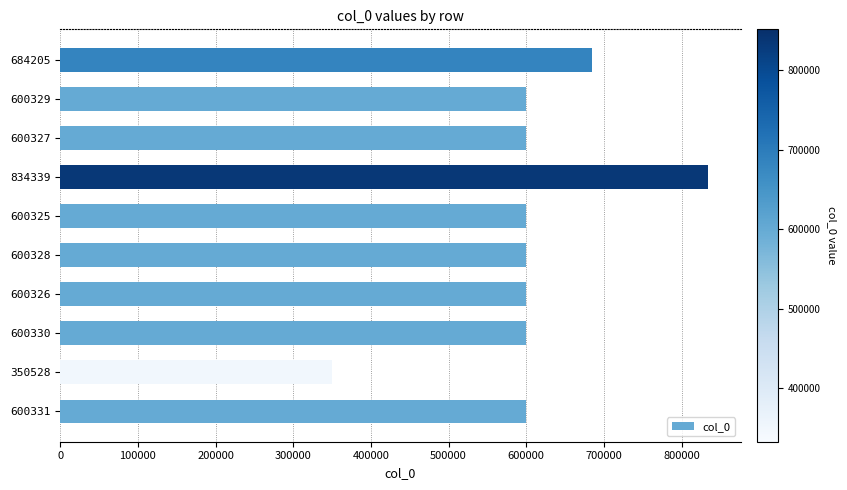

The chart shows a value of 168225 at 600329. True or false?

False